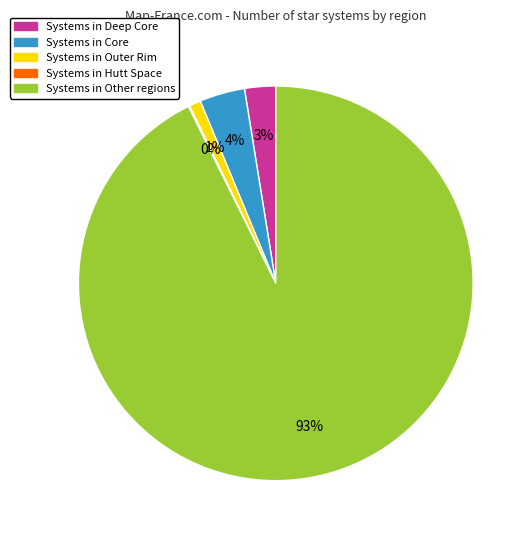

To the nearest percent, what is the average slice percentage?

20%